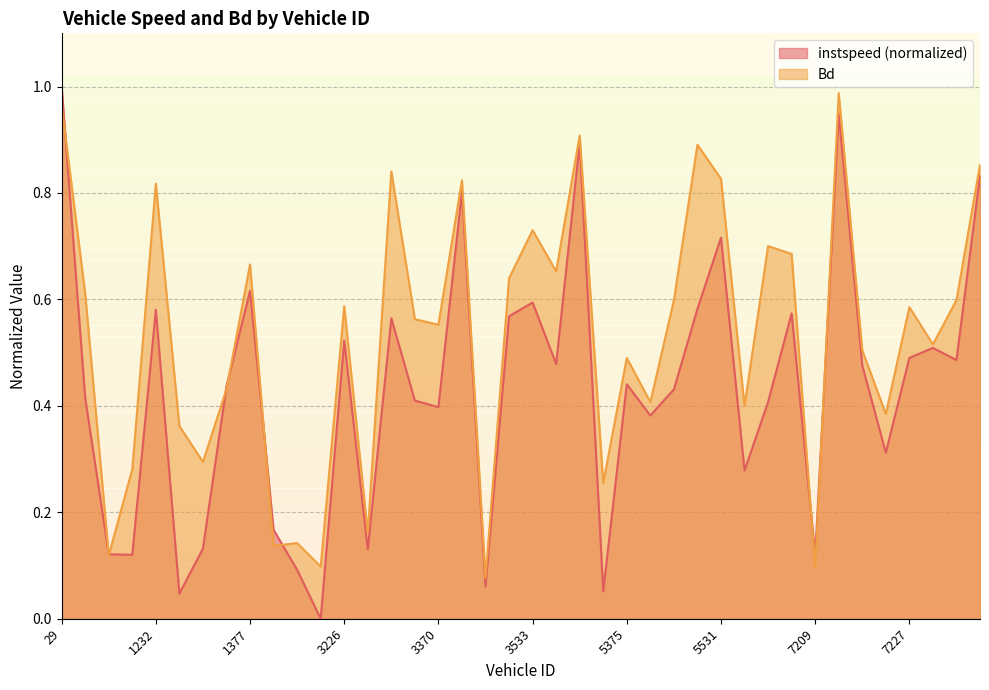

How many interior local valleys does the instspeed series have?

13